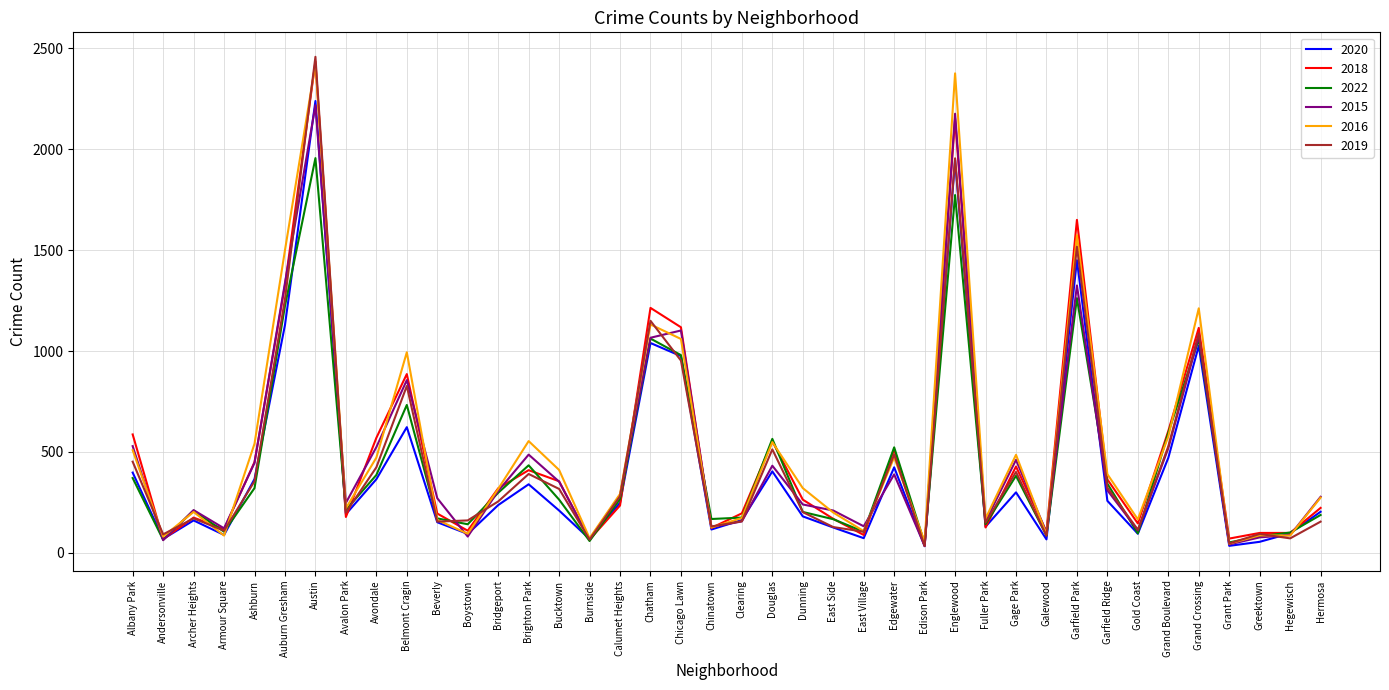

At which label is 2015 closest to 1126?

Chicago Lawn